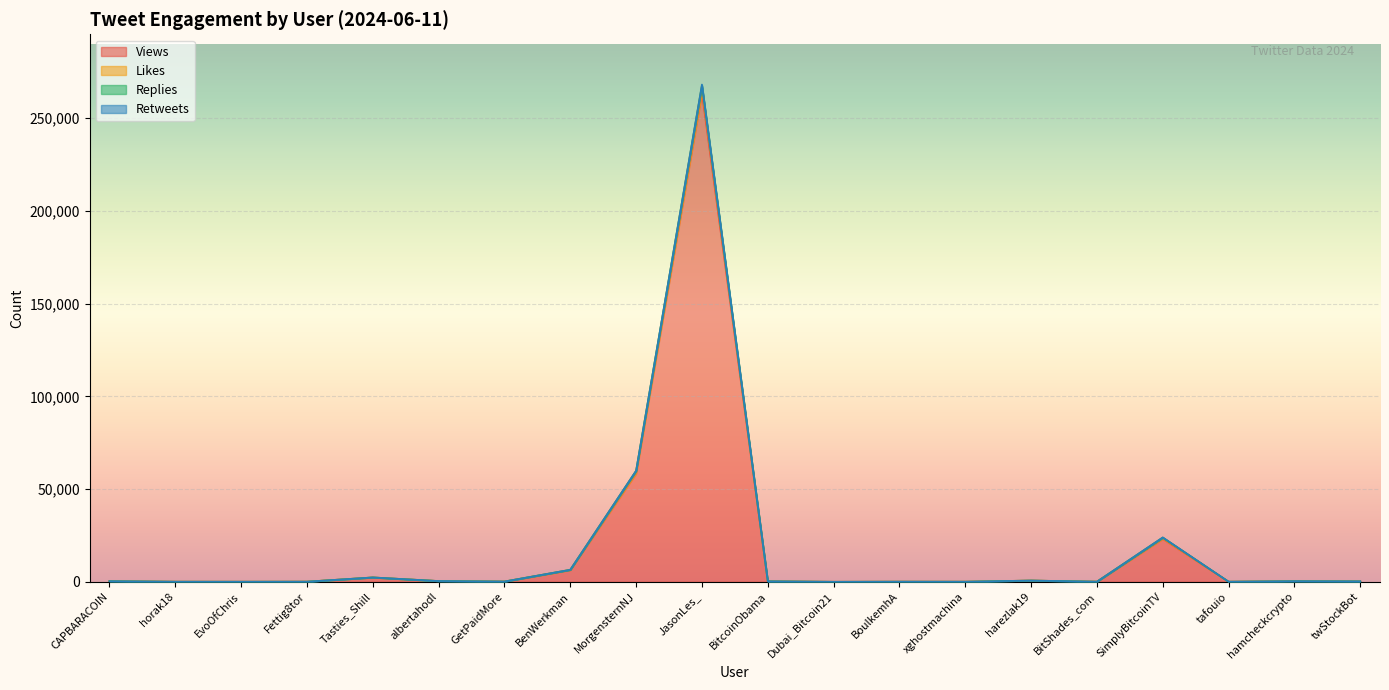

At which label is Replies closest to 133852?

MorgensternNJ